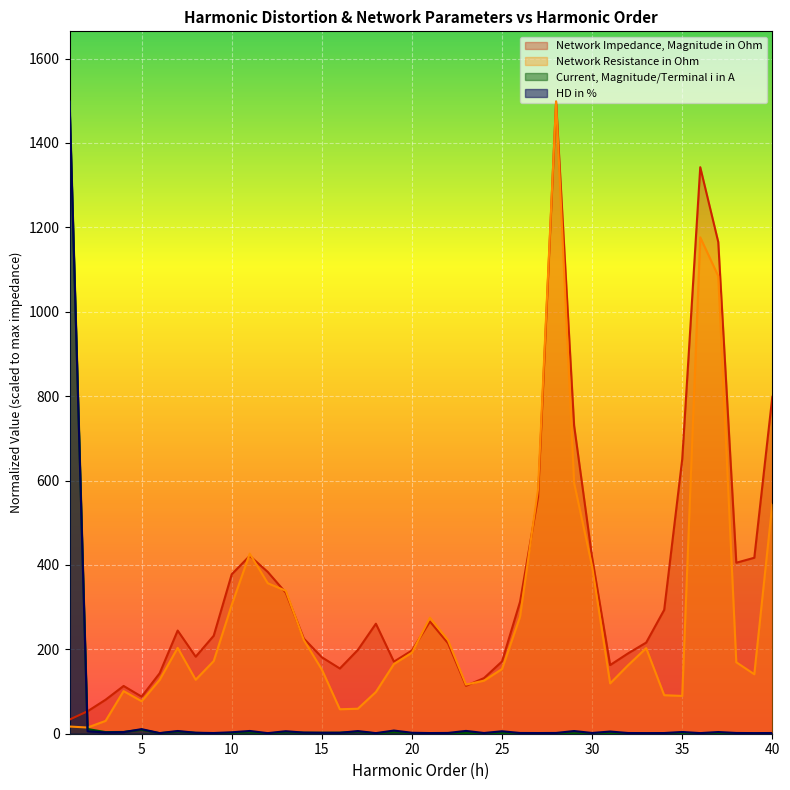

What is the value of the HD in % point at the 2nd from the left?

5.9